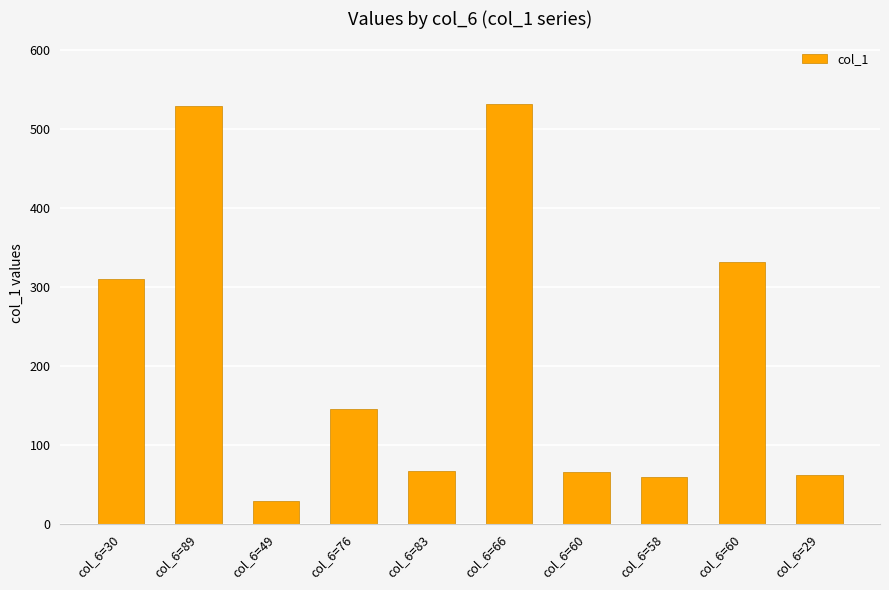

Where does the data first go above 146?

col_6=30